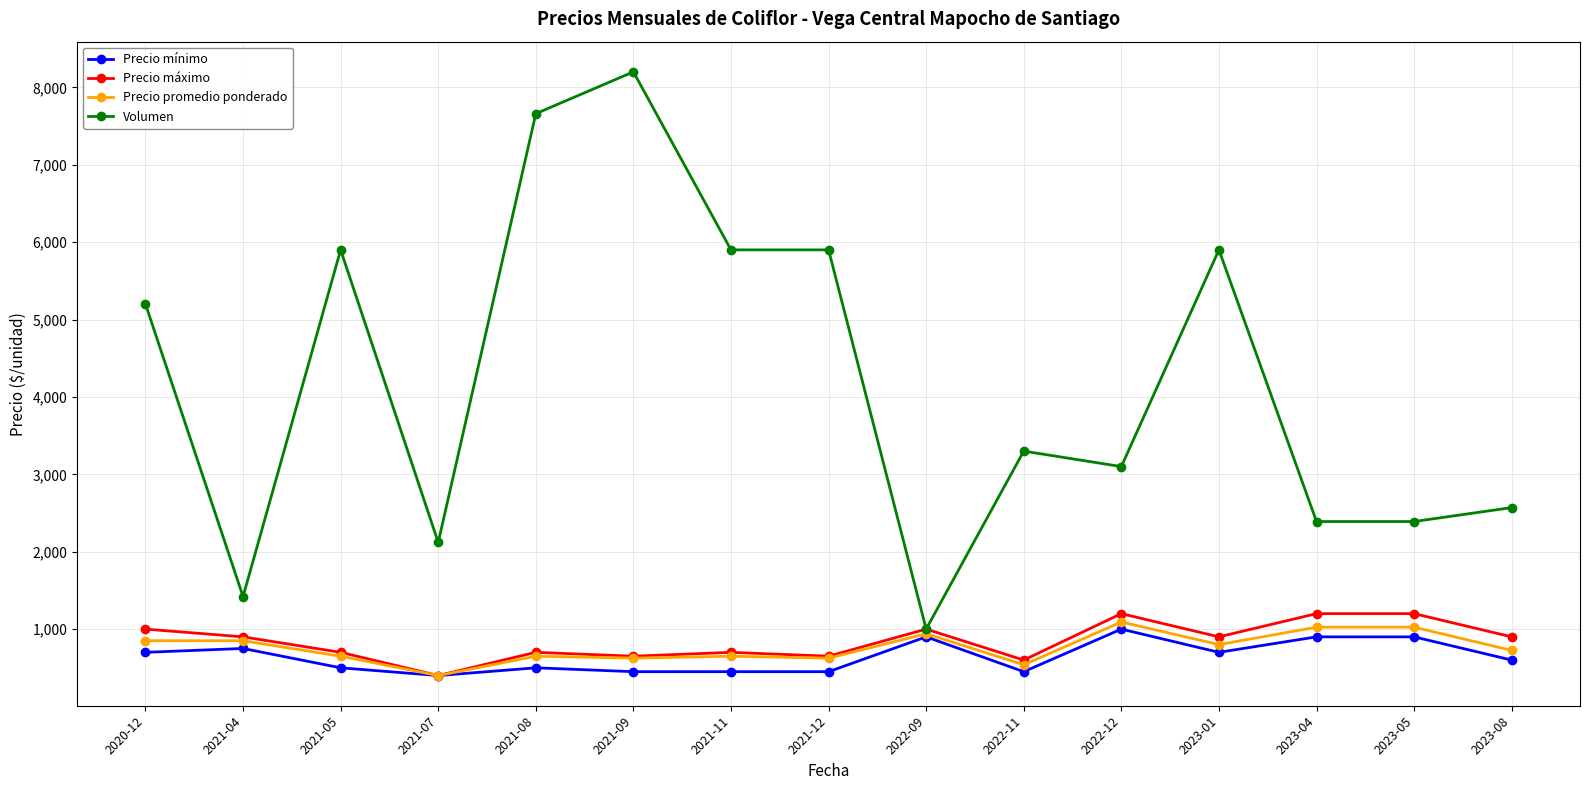

What is the difference between the highest and lowest values at 2021-04?

670